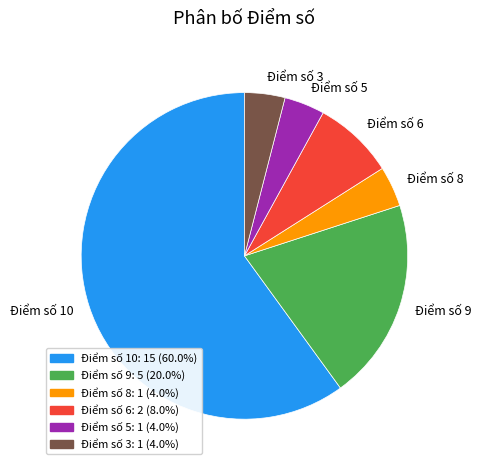

How many slices are in this pie chart?

6